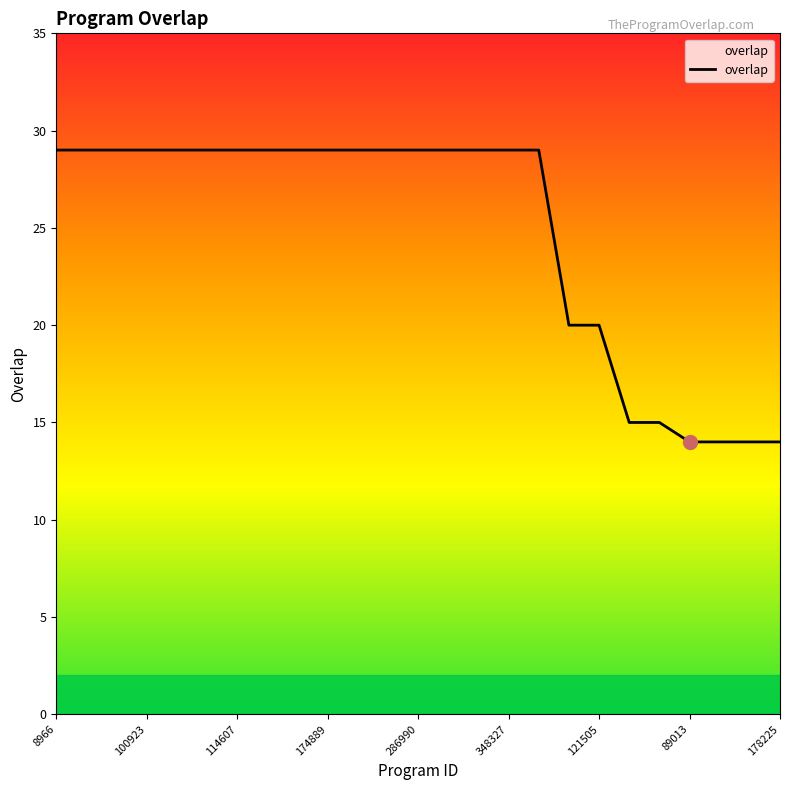

What is the greatest value displayed?

29